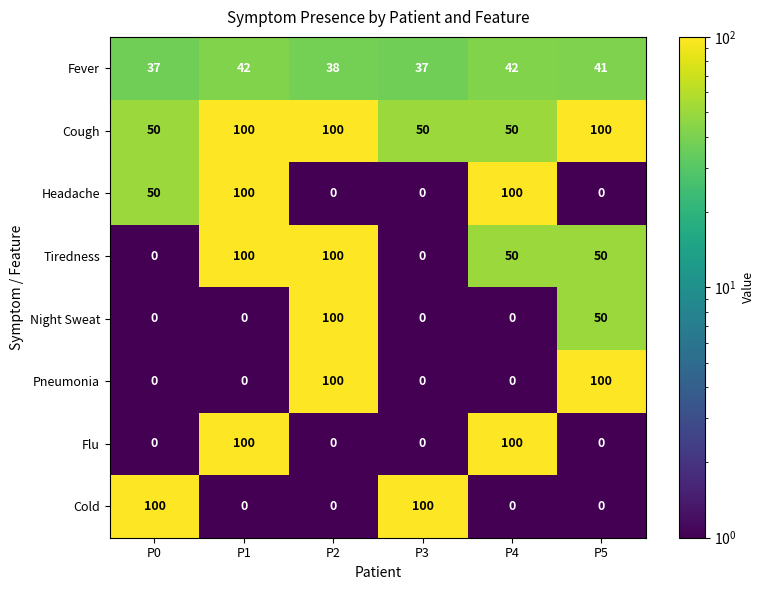

What is the spread (max minus min) of values at P4?

100